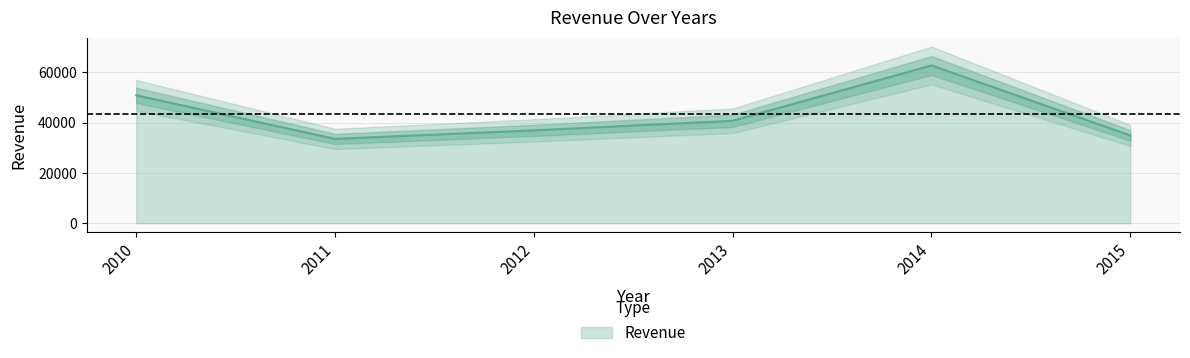

How many lines are shown in the chart?

1